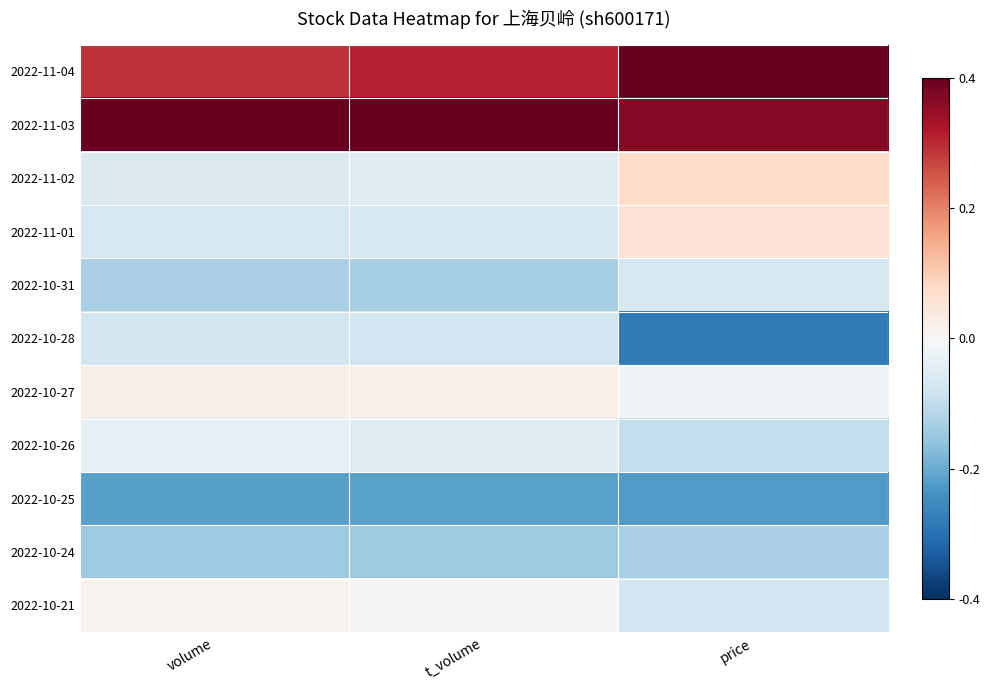

How many categories are shown in the chart?

3